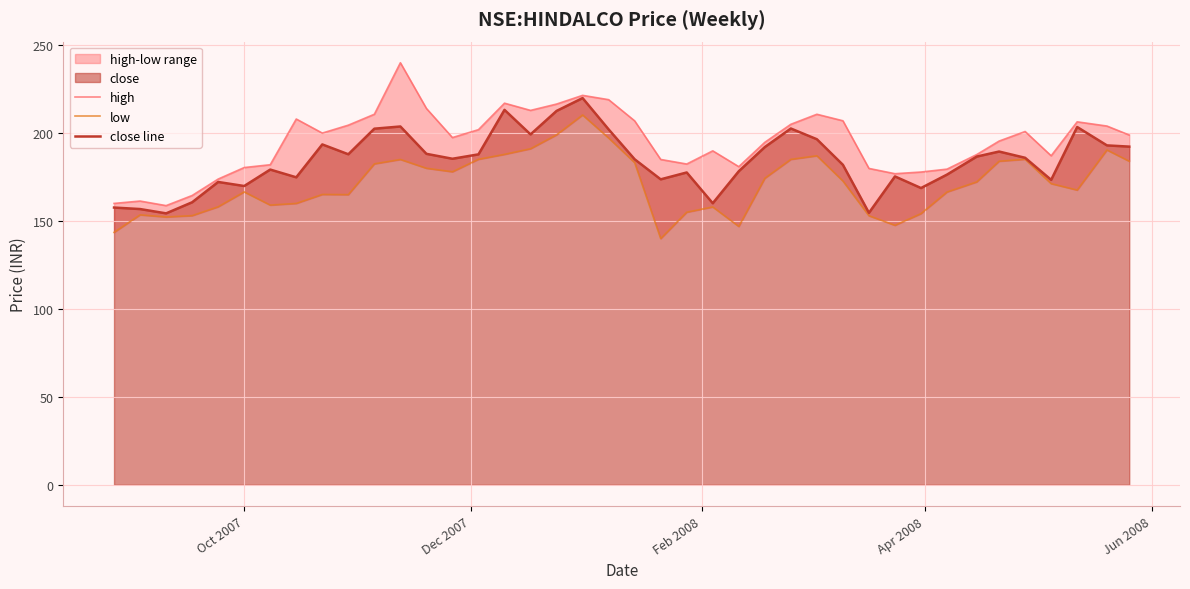

What is the highest value of the low series?

210.3